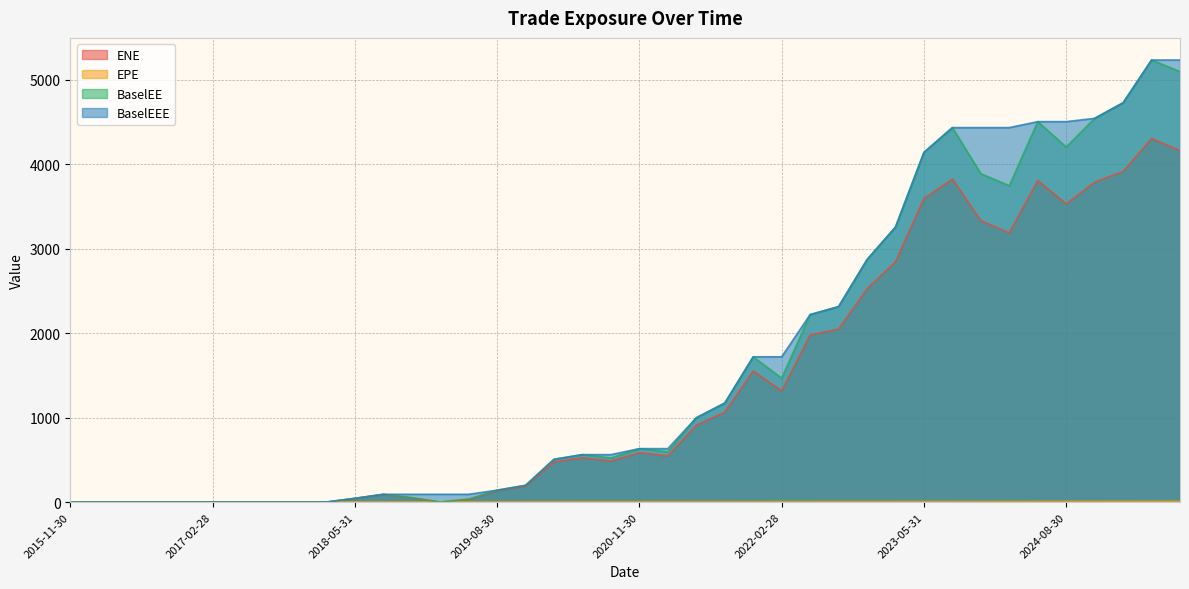

Which series has the widest spread of values?

BaselEE